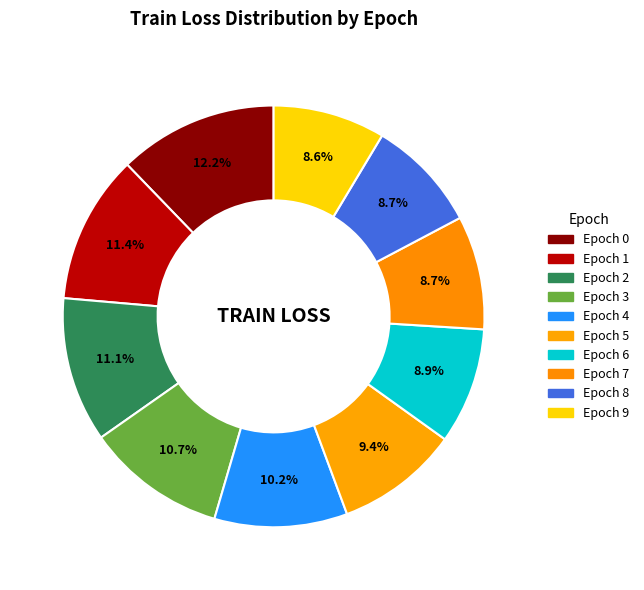

How many segments does this pie chart have?

10